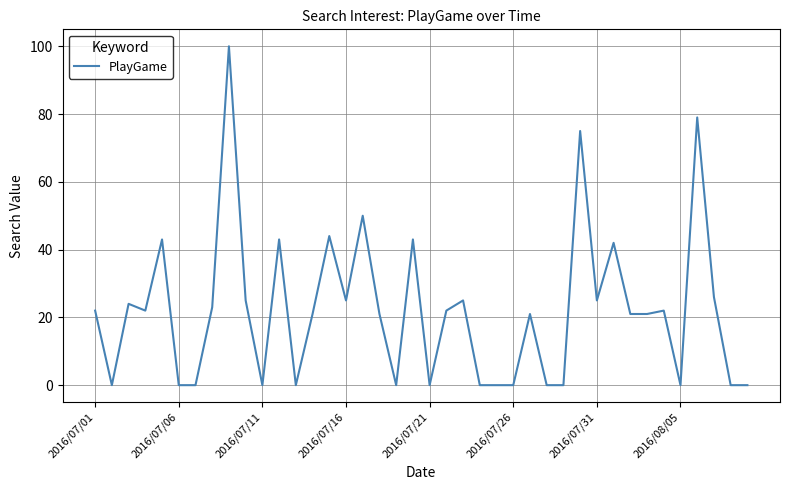

What is the maximum value shown in the chart?

100